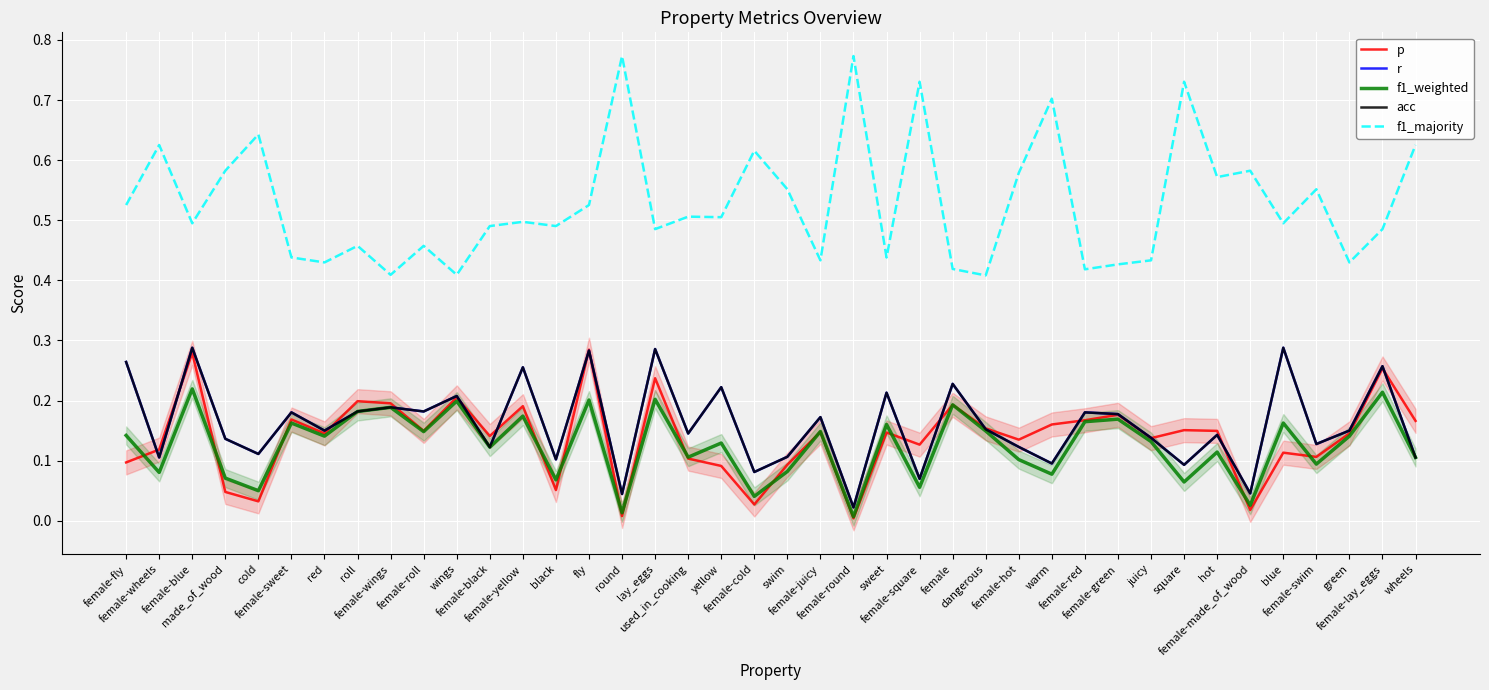

Reading left to right, list all the values displayed in this chart.

p: 0.1	0.1	0.3	0.0	0.0	0.2	0.1	0.2	0.2	0.1	0.2	0.1	0.2	0.1	0.3	0.0	0.2	0.1	0.1	0.0	0.1	0.1	0.0	0.1	0.1	0.2	0.2	0.1	0.2	0.2	0.2	0.1	0.2	0.1	0.0	0.1	0.1	0.1	0.3	0.2
r: 0.3	0.1	0.3	0.1	0.1	0.2	0.1	0.2	0.2	0.2	0.2	0.1	0.3	0.1	0.3	0.0	0.3	0.1	0.2	0.1	0.1	0.2	0.0	0.2	0.1	0.2	0.2	0.1	0.1	0.2	0.2	0.1	0.1	0.1	0.0	0.3	0.1	0.1	0.3	0.1
f1_weighted: 0.1	0.1	0.2	0.1	0.0	0.2	0.1	0.2	0.2	0.1	0.2	0.1	0.2	0.1	0.2	0.0	0.2	0.1	0.1	0.0	0.1	0.1	0.0	0.2	0.1	0.2	0.1	0.1	0.1	0.2	0.2	0.1	0.1	0.1	0.0	0.2	0.1	0.1	0.2	0.1
acc: 0.3	0.1	0.3	0.1	0.1	0.2	0.1	0.2	0.2	0.2	0.2	0.1	0.3	0.1	0.3	0.0	0.3	0.1	0.2	0.1	0.1	0.2	0.0	0.2	0.1	0.2	0.2	0.1	0.1	0.2	0.2	0.1	0.1	0.1	0.0	0.3	0.1	0.1	0.3	0.1
f1_majority: 0.5	0.6	0.5	0.6	0.6	0.4	0.4	0.5	0.4	0.5	0.4	0.5	0.5	0.5	0.5	0.8	0.5	0.5	0.5	0.6	0.6	0.4	0.8	0.4	0.7	0.4	0.4	0.6	0.7	0.4	0.4	0.4	0.7	0.6	0.6	0.5	0.6	0.4	0.5	0.6